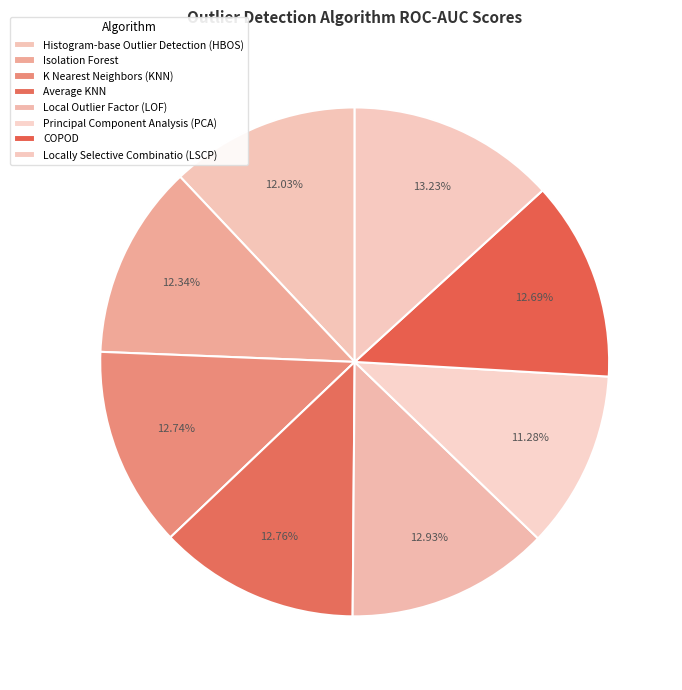

Is Local Outlier Factor (LOF) the majority of the pie?

No